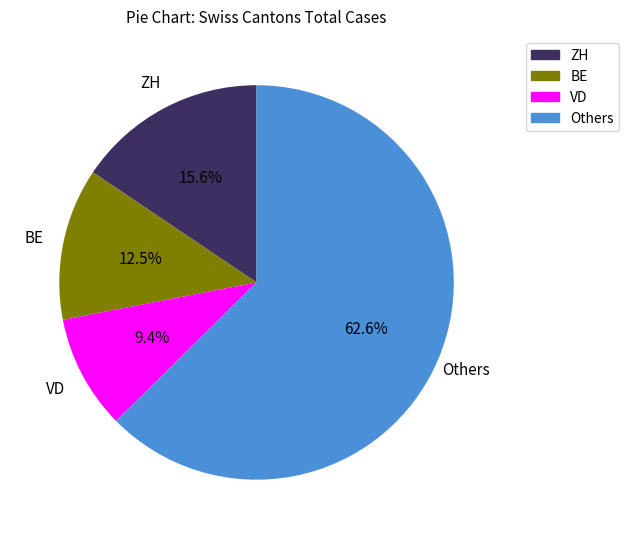

Does any single category account for the majority?

Yes